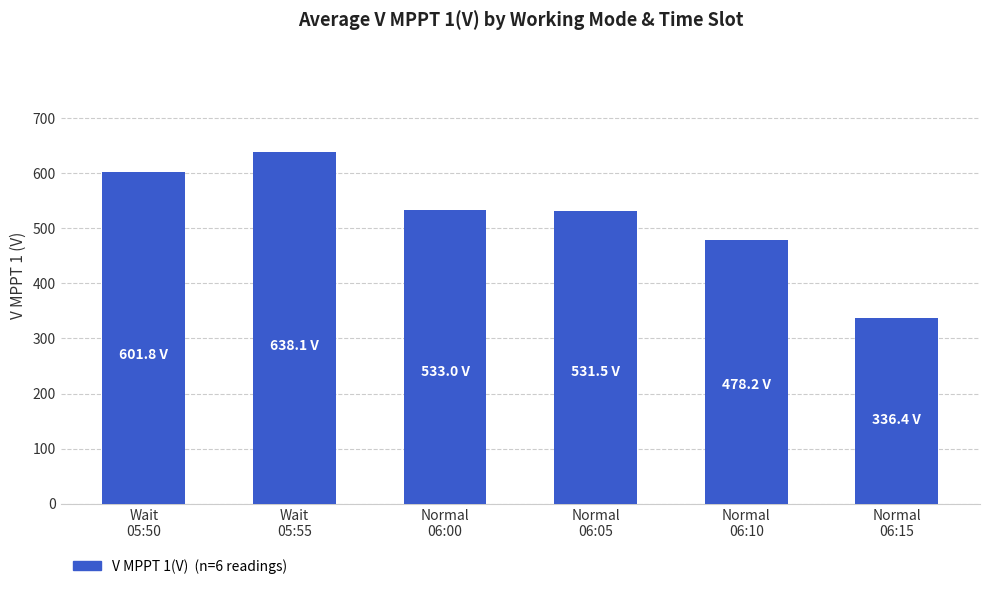

Is it true that the value at Normal
06:00 is 868.6?

False